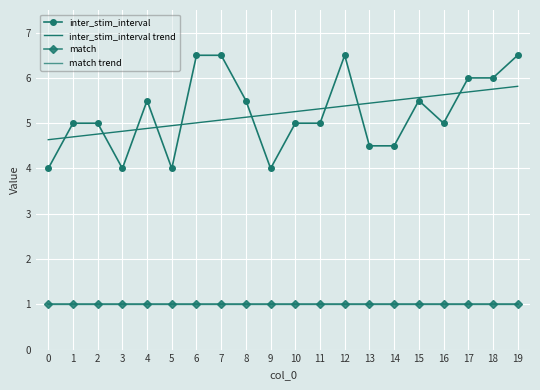

What are all the series names shown in the legend?

inter_stim_interval, inter_stim_interval trend, match, match trend